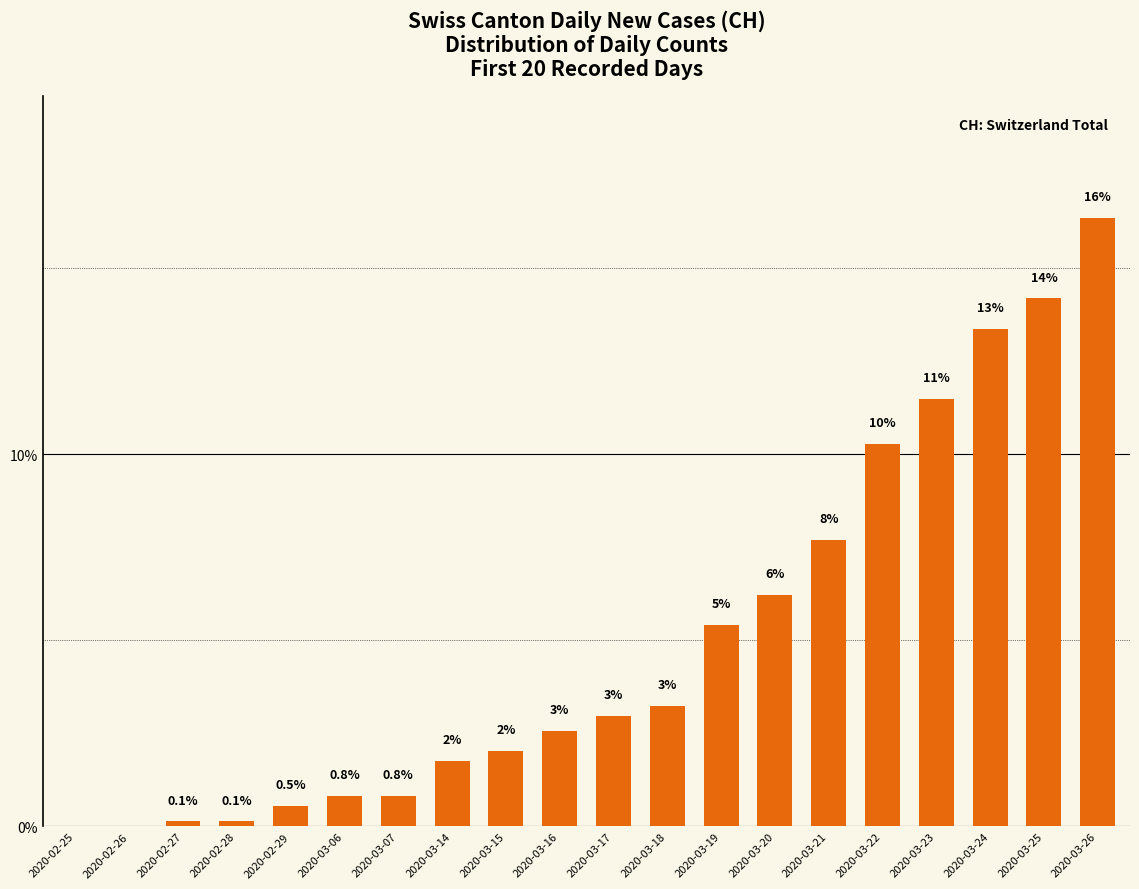

What is the change in value from 2020-02-29 to 2020-03-16?

+2.0